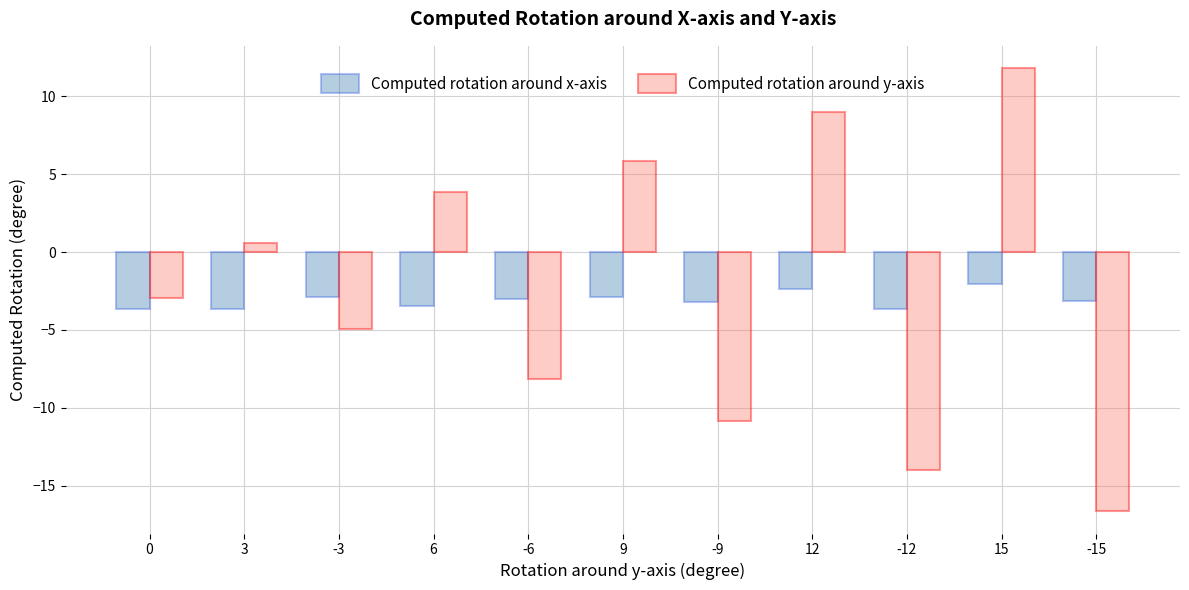

Where is Computed rotation around x-axis nearest to the value -2?

15